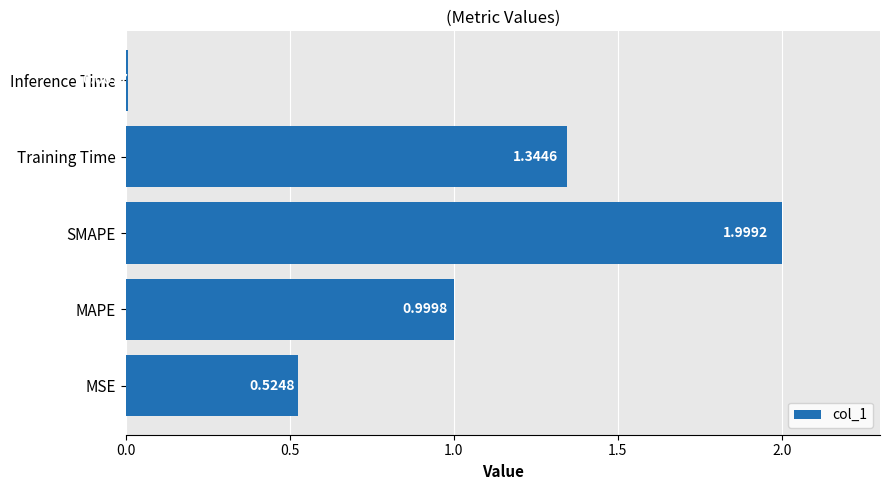

At which category does the chart reach its minimum across all series?

Inference Time